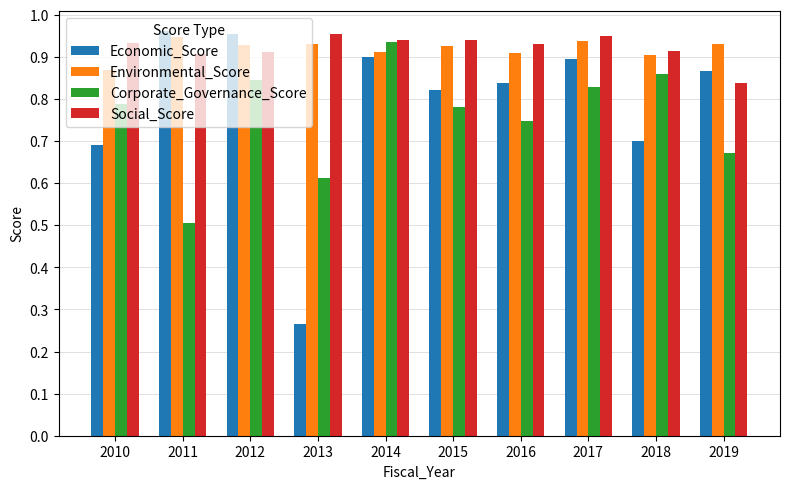

How many bars are there in each group?

4